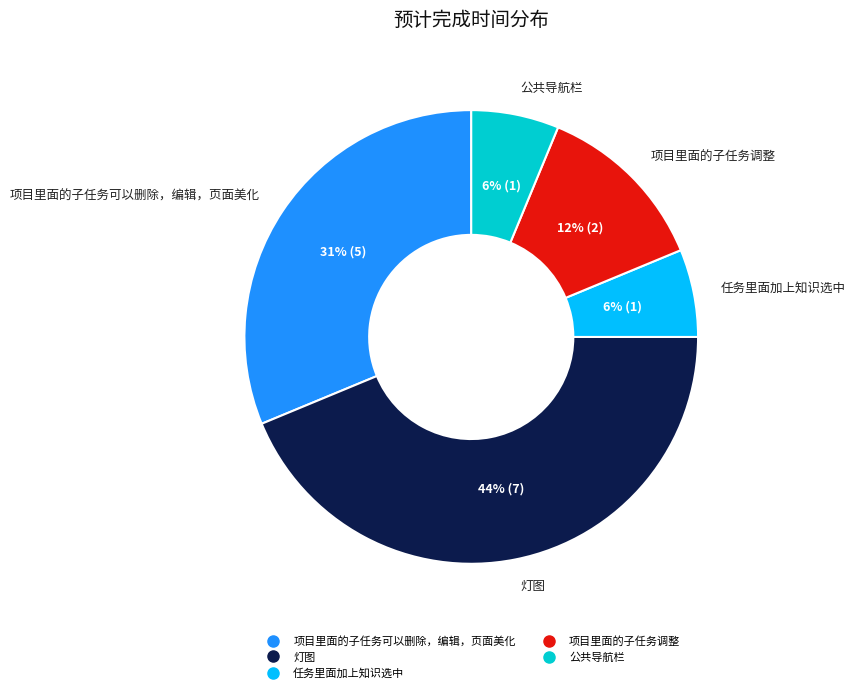

How many segments does this pie chart have?

5